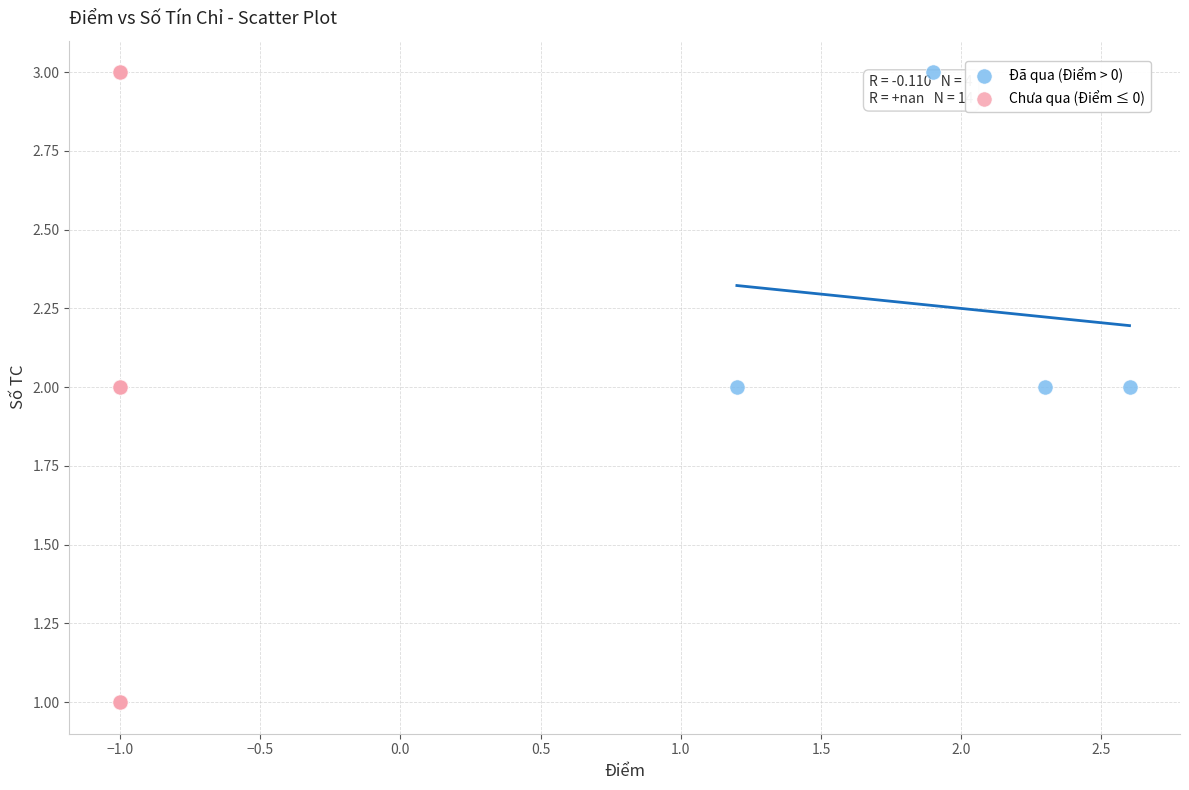

Which series reaches the minimum Y coordinate?

Chưa qua (Điểm ≤ 0)